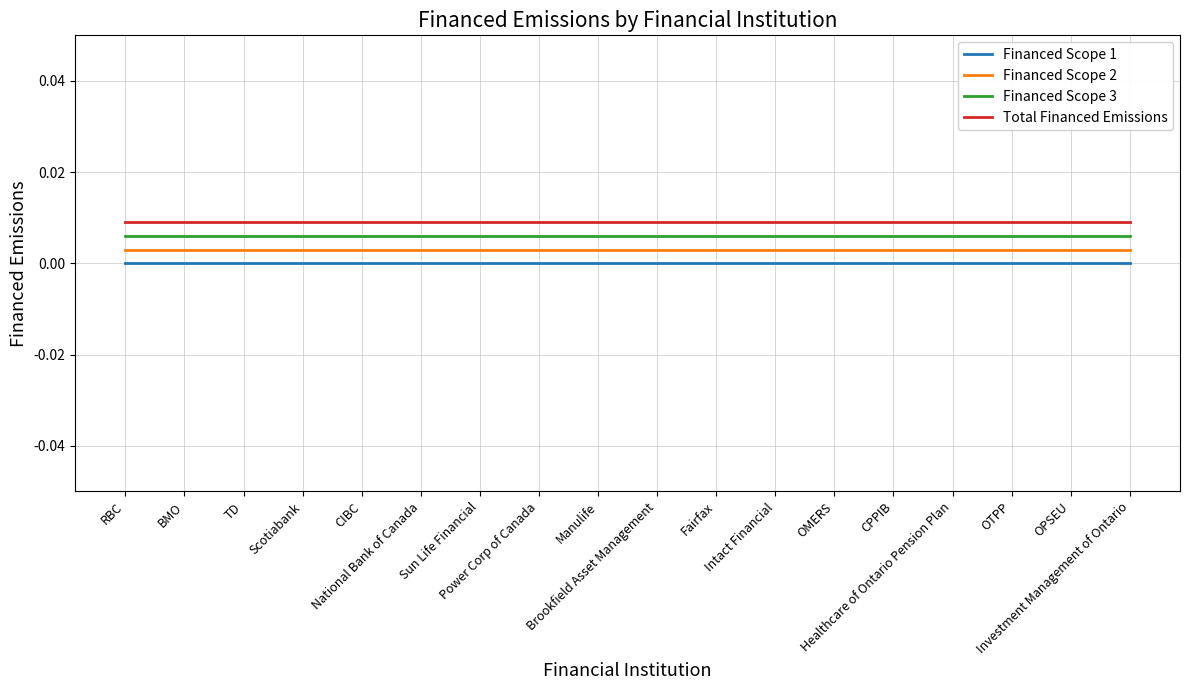

True or false: Financed Scope 3 and Total Financed Emissions intersect in this chart.

False